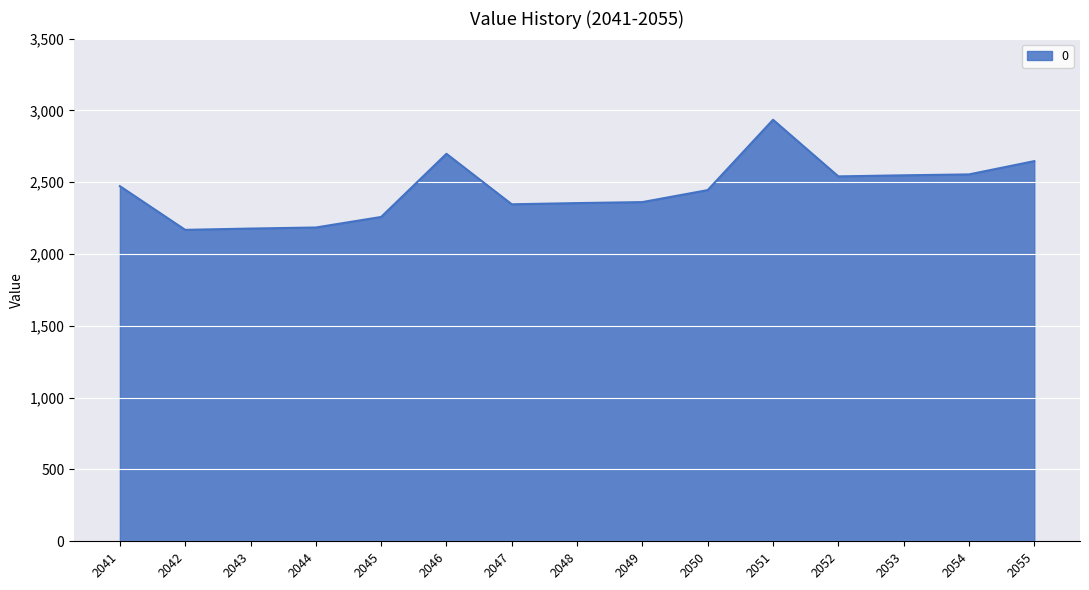

What is the difference between the values at 2045 and 2047?

88.1